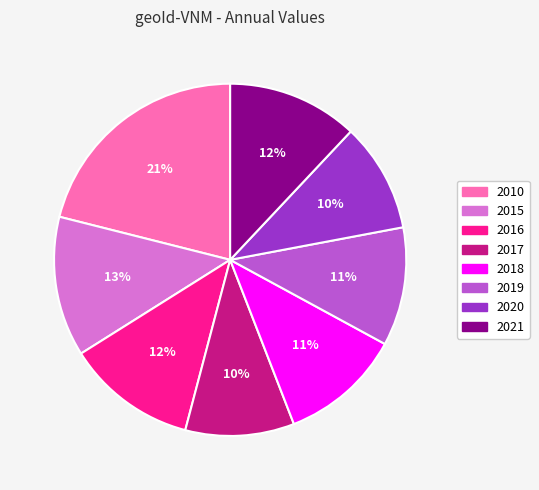

Which has a higher value, 2015 or 2010?

2010